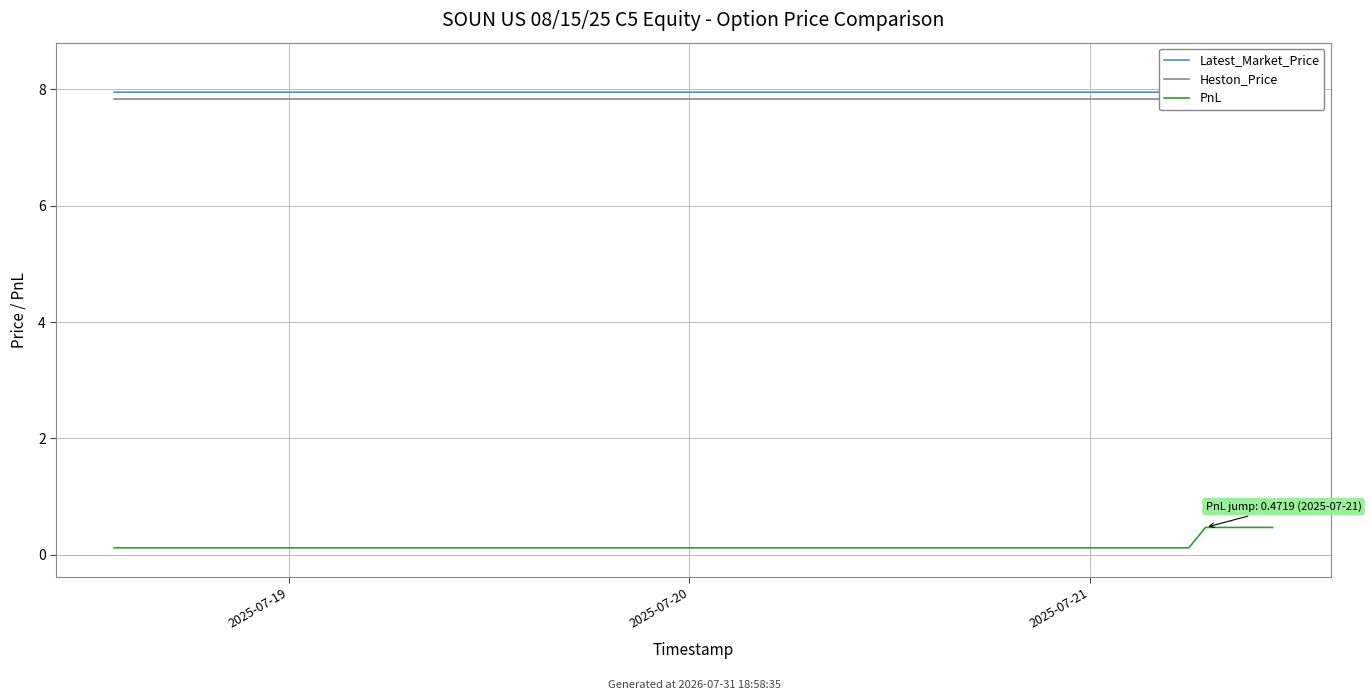

What are all the series names shown in the legend?

Latest_Market_Price, Heston_Price, PnL